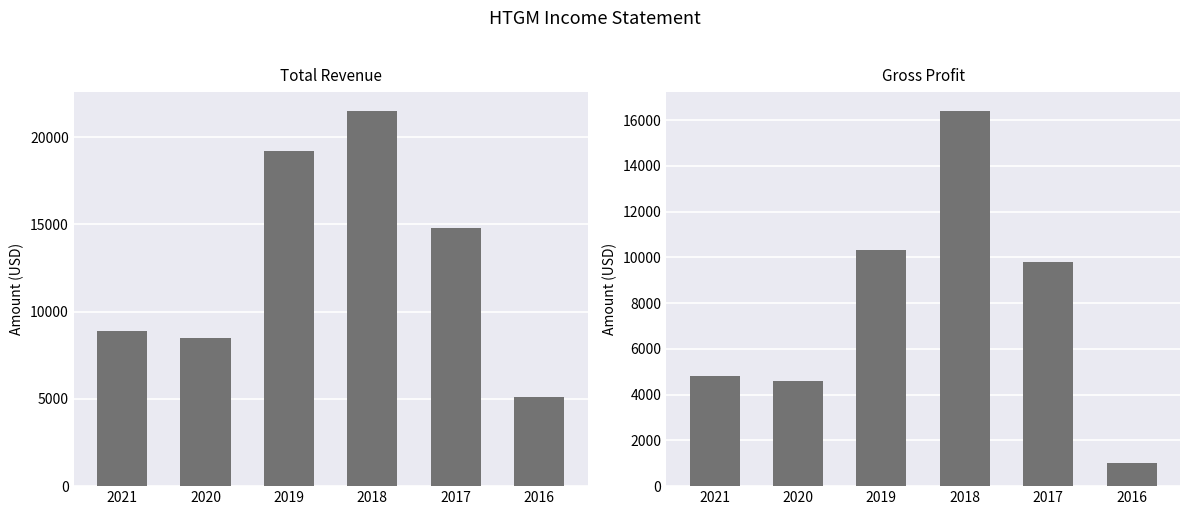

Is it true that Gross Profit equals 10300 at 2019?

True